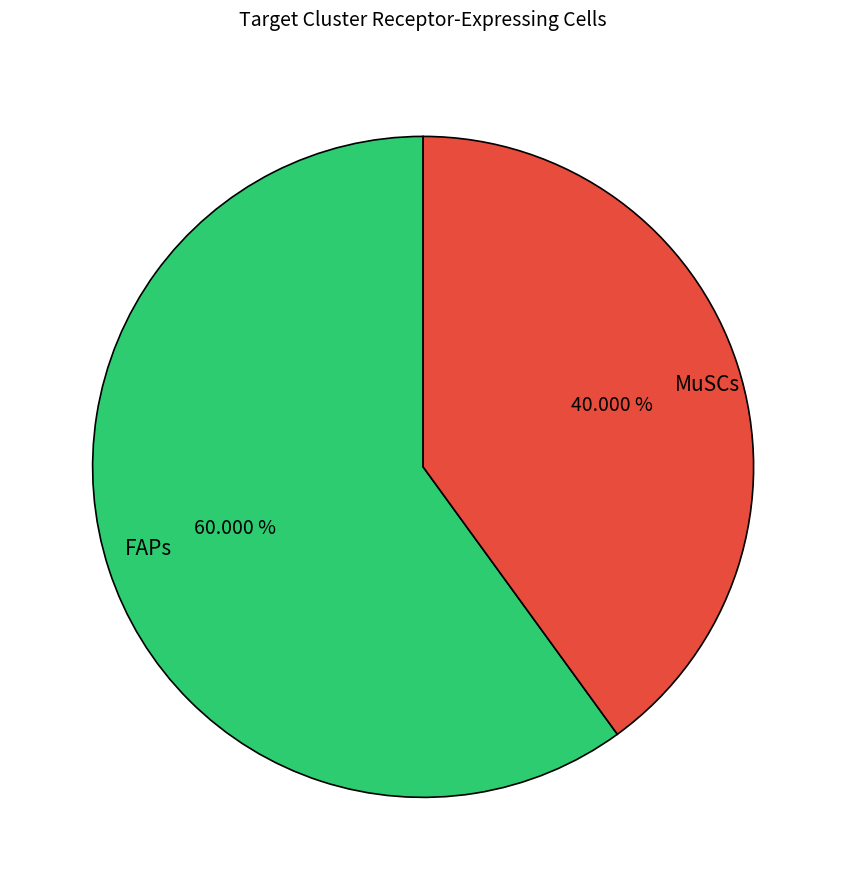

Which category has the biggest portion of the pie?

FAPs